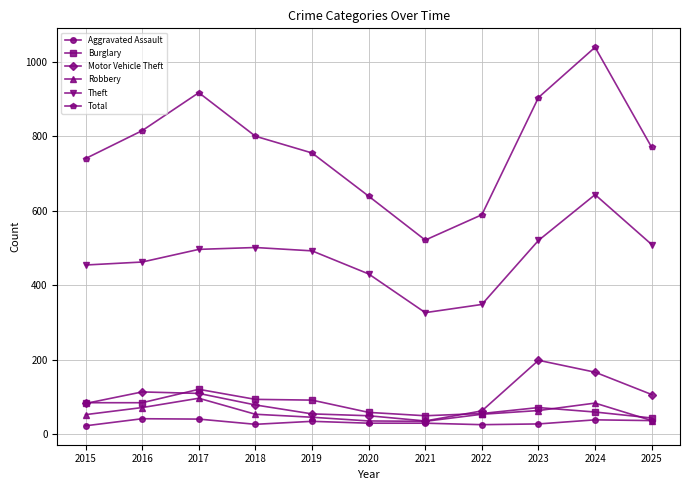

List the series in order of their peak value, highest first.

Total, Theft, Motor Vehicle Theft, Burglary, Robbery, Aggravated Assault